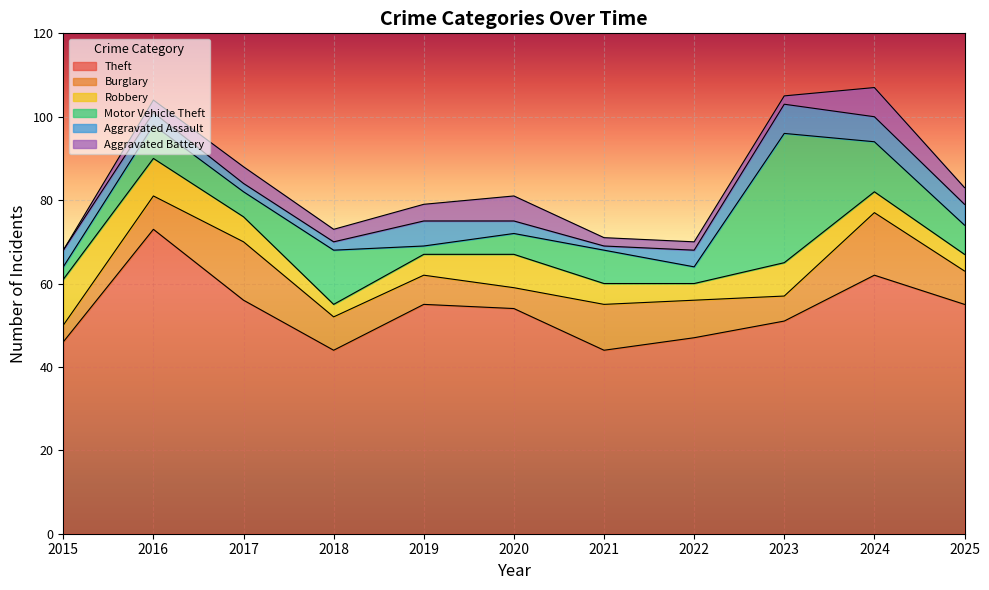

What is the value of the Robbery point at the 11th from the left?

4